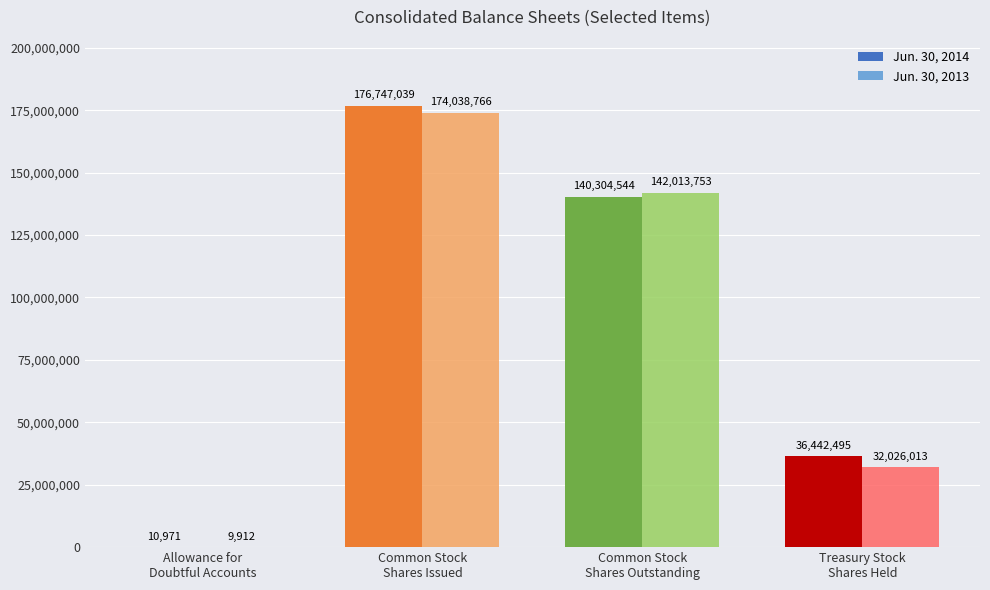

The Jun. 30, 2014 series shows 10971 at Allowance for
Doubtful Accounts. True or false?

True